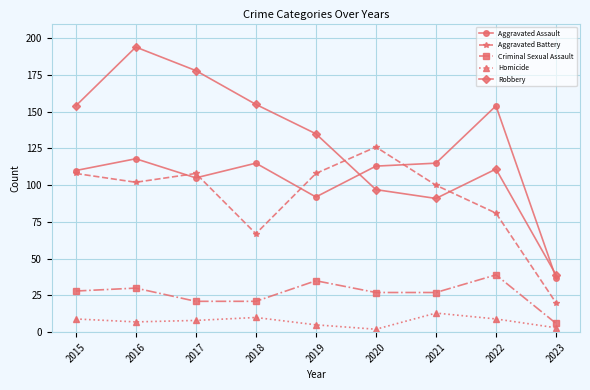

Which series has the widest spread of values?

Robbery